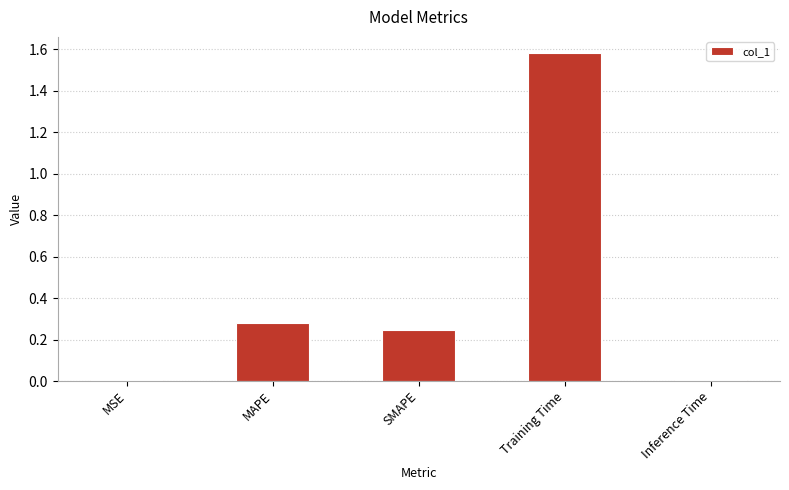

What is the sum of all values?

2.1